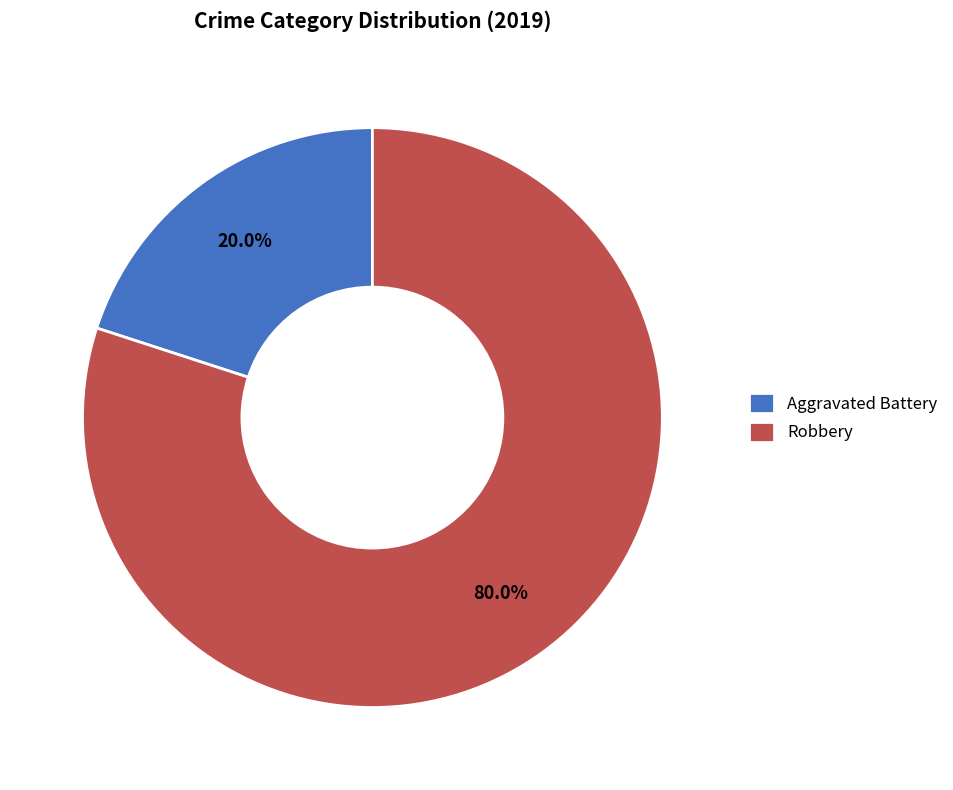

To the nearest percent, what is the difference between the largest and smallest slice percentages?

60%